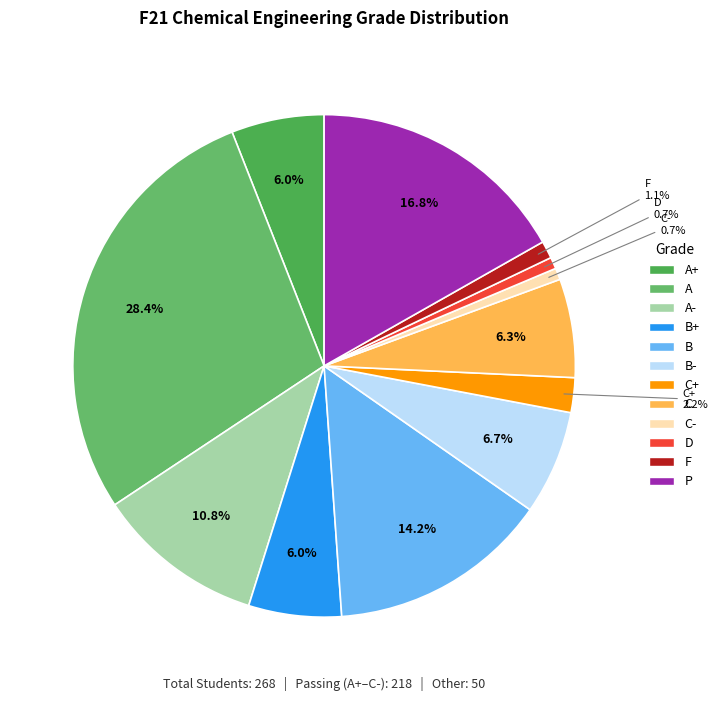

Between C- and A-, which is larger?

A-